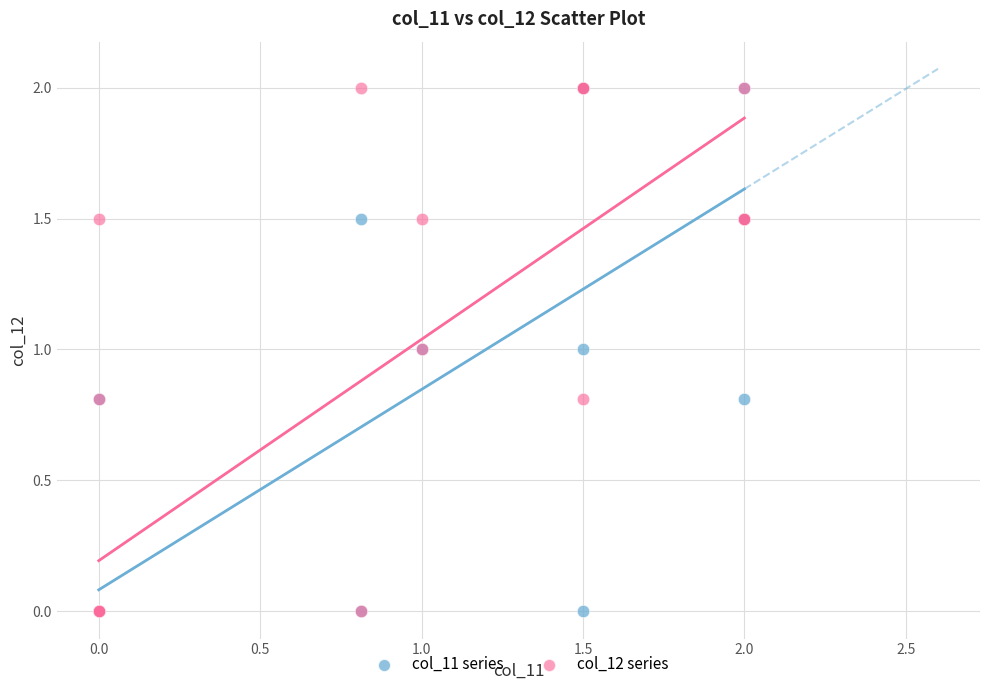

What are all the series names shown in the legend?

col_11 series, col_12 series